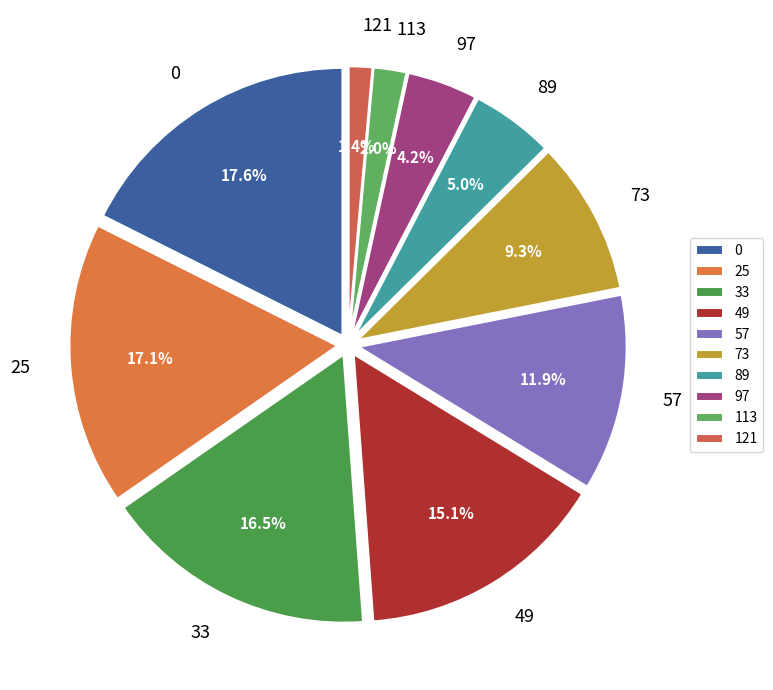

Is there a majority slice in this chart?

No